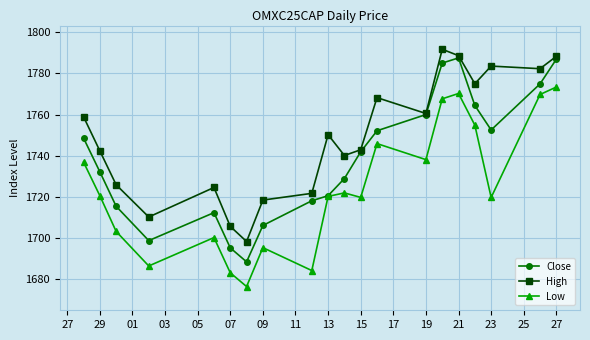

True or false: Low and High cross at least once.

False